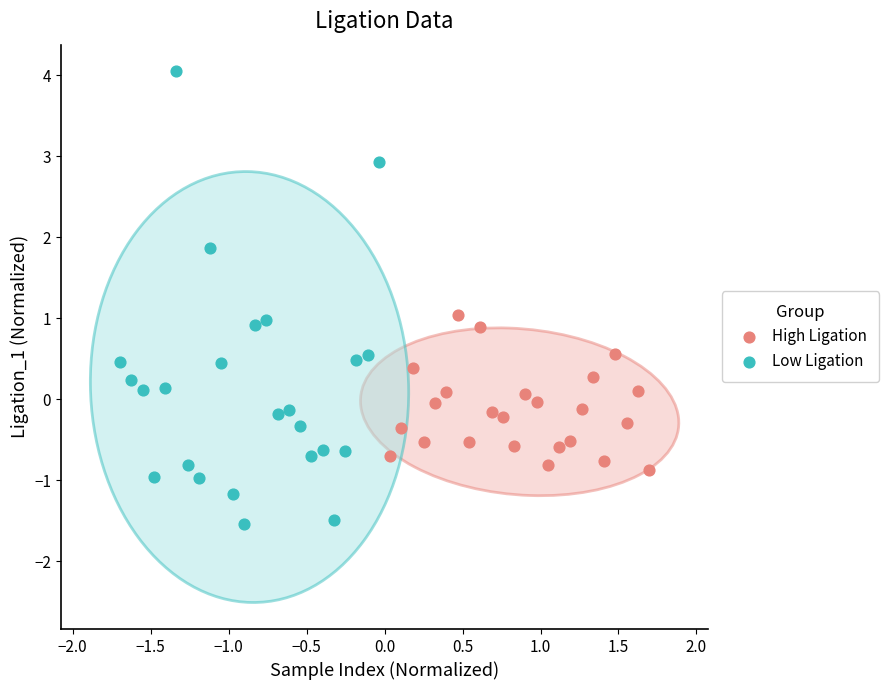

Which series contains the highest Y value?

Low Ligation